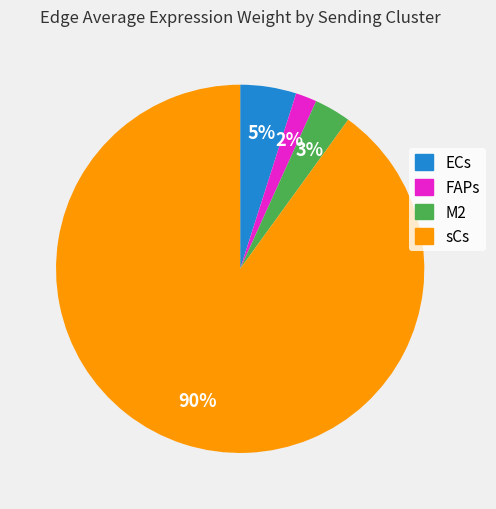

The sCs slice represents 90% of the pie. True or false?

True